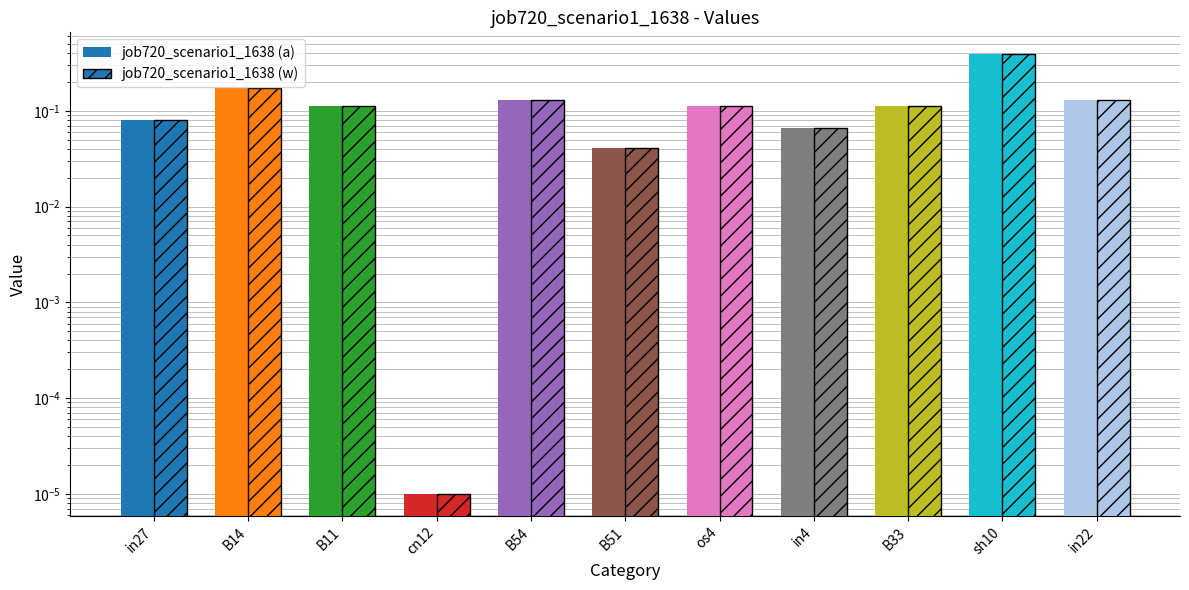

Reading left to right, list all the values displayed in this chart.

job720_scenario1_1638 (a): in27=0.1	B14=0.2	B11=0.1	cn12=0.0	B54=0.1	B51=0.0	os4=0.1	in4=0.1	B33=0.1	sh10=0.4	in22=0.1
job720_scenario1_1638 (w): in27=0.1	B14=0.2	B11=0.1	cn12=0.0	B54=0.1	B51=0.0	os4=0.1	in4=0.1	B33=0.1	sh10=0.4	in22=0.1